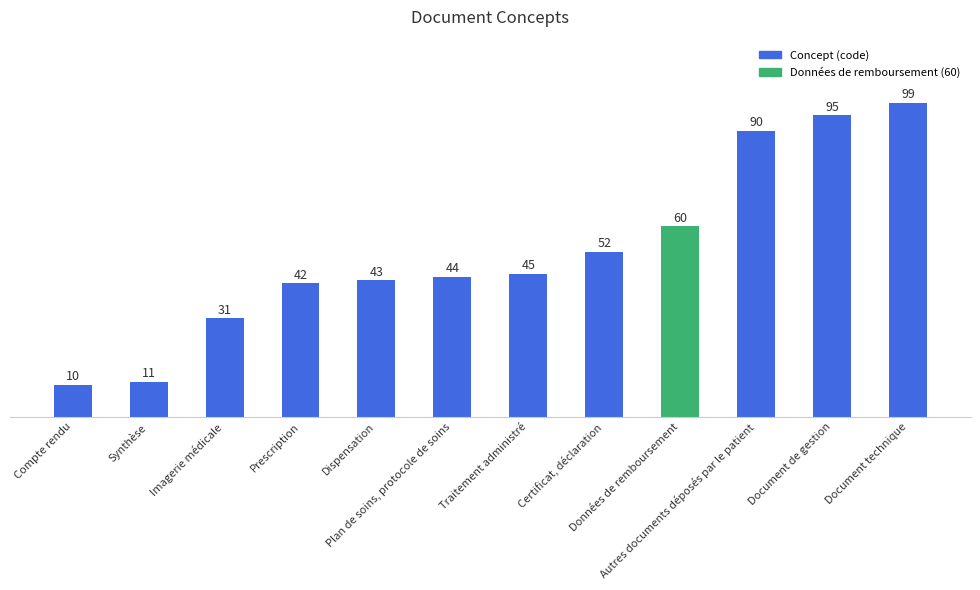

What position from the right is Imagerie médicale?

10